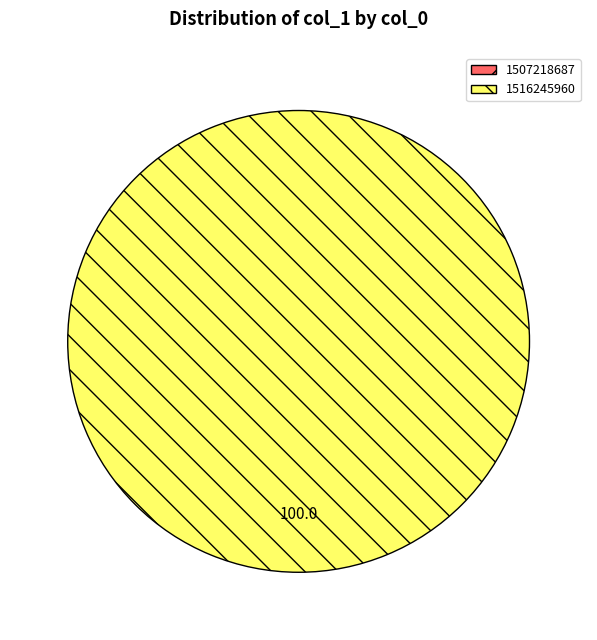

Which slice is the smallest?

1507218687